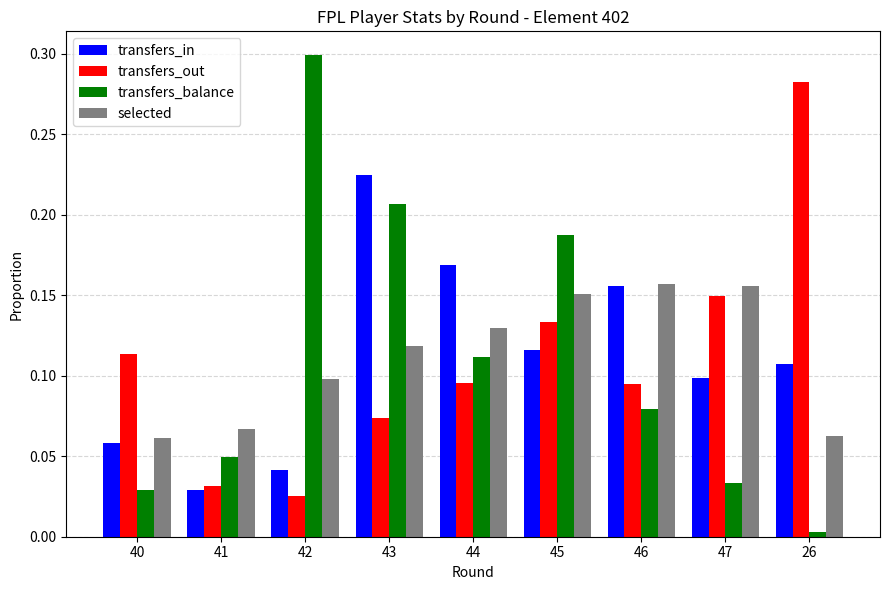

Is it true that transfers_out equals 0.1 at 45?

True